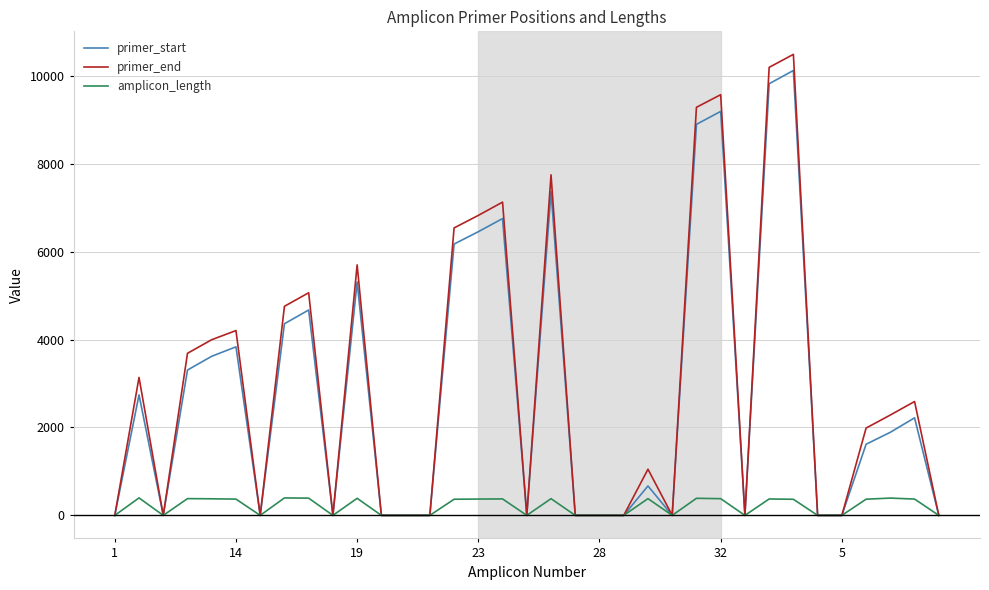

How many distinct data groups are displayed?

3